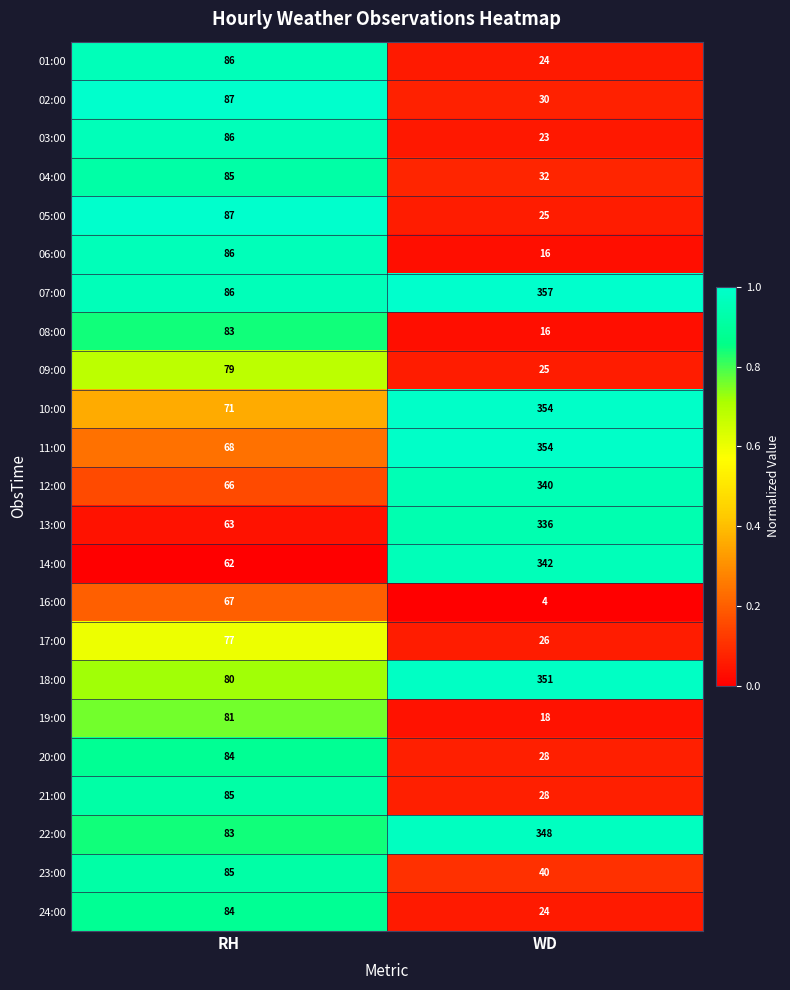

What is the difference between the highest and lowest values at WD?

353